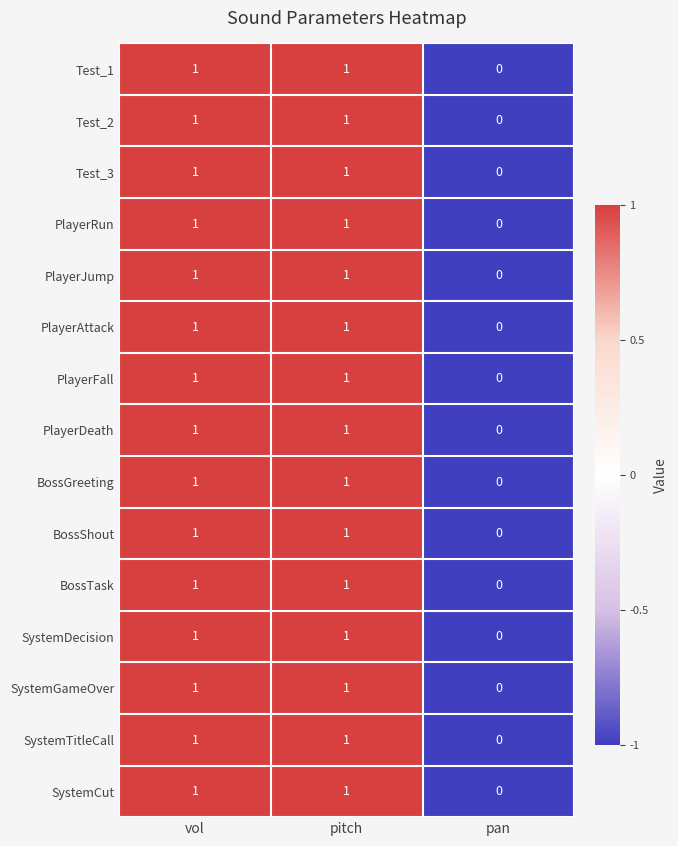

Is the value of PlayerRun at pan greater than the value of PlayerJump at pitch?

No